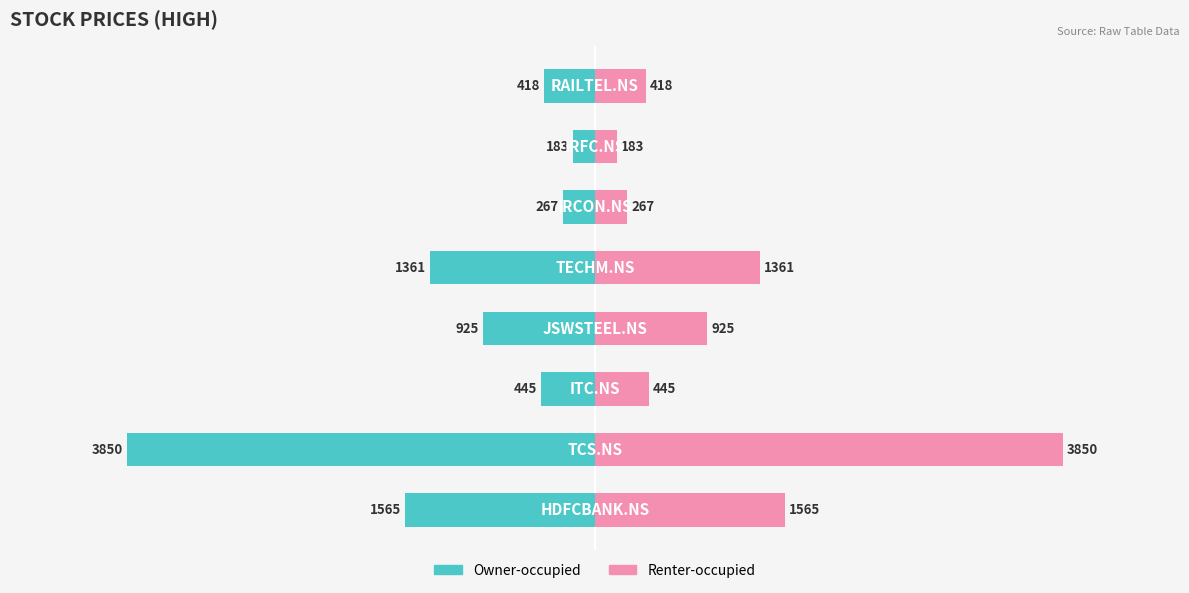

Reading left to right, extract all data points from this chart.

Owner-occupied: -1565	-3850	-445	-925	-1361	-267	-183	-418
Renter-occupied: 1565	3850	445	925	1361	267	183	418